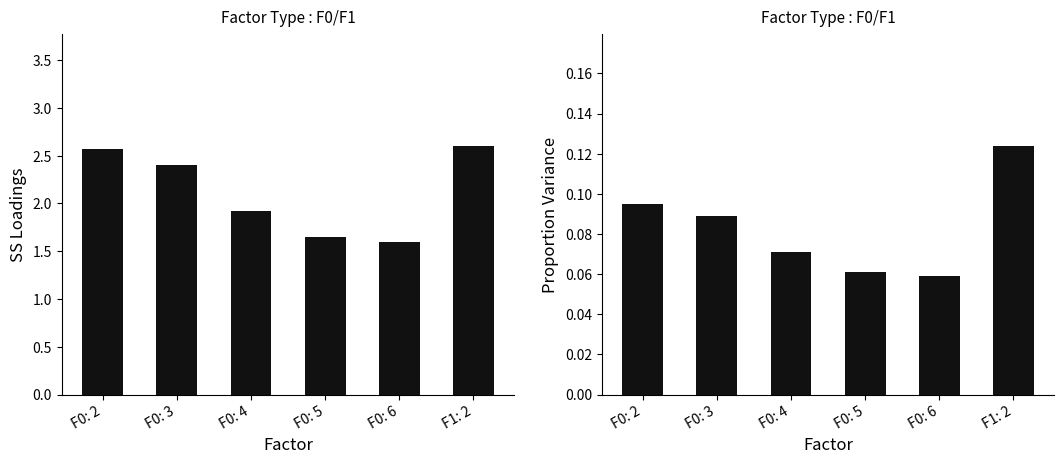

Where is Proportion Variance nearest to the value 0?

F0: 6